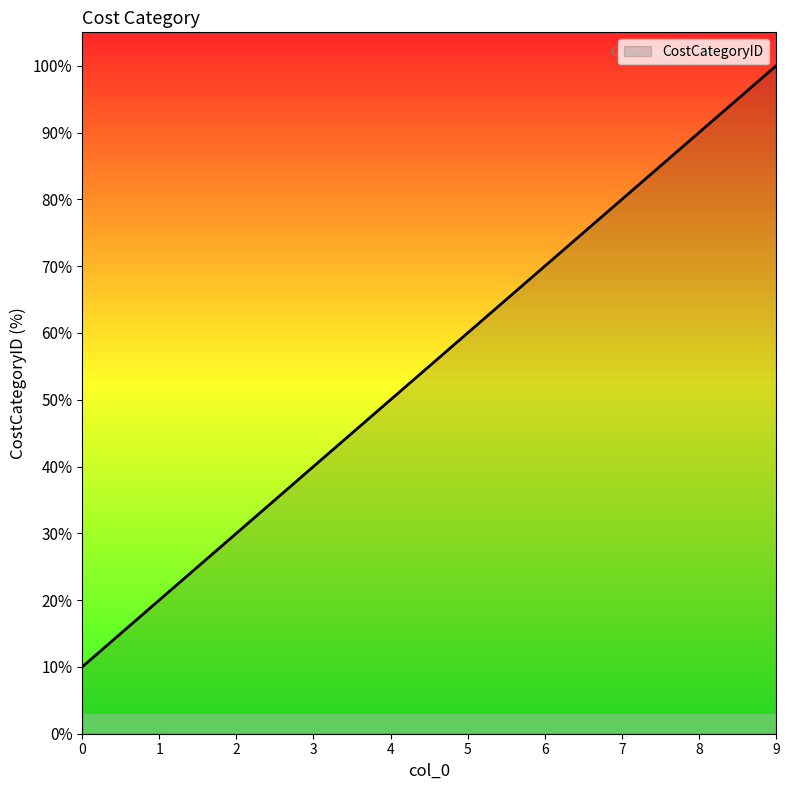

True or false: there are more than 1 points higher than both neighbors.

False